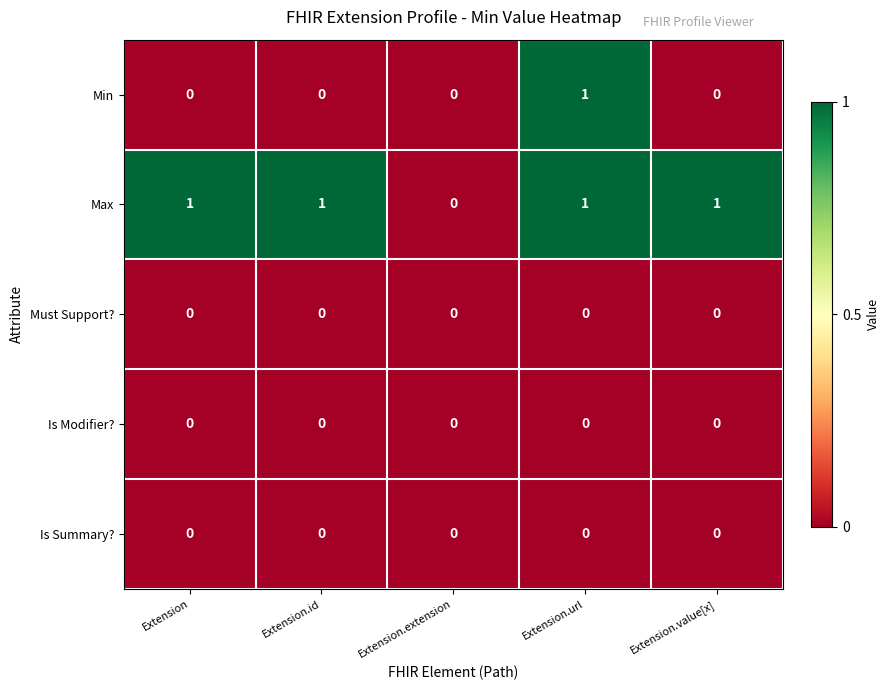

Which series changed the most between Extension.extension and Extension.value[x]?

Max